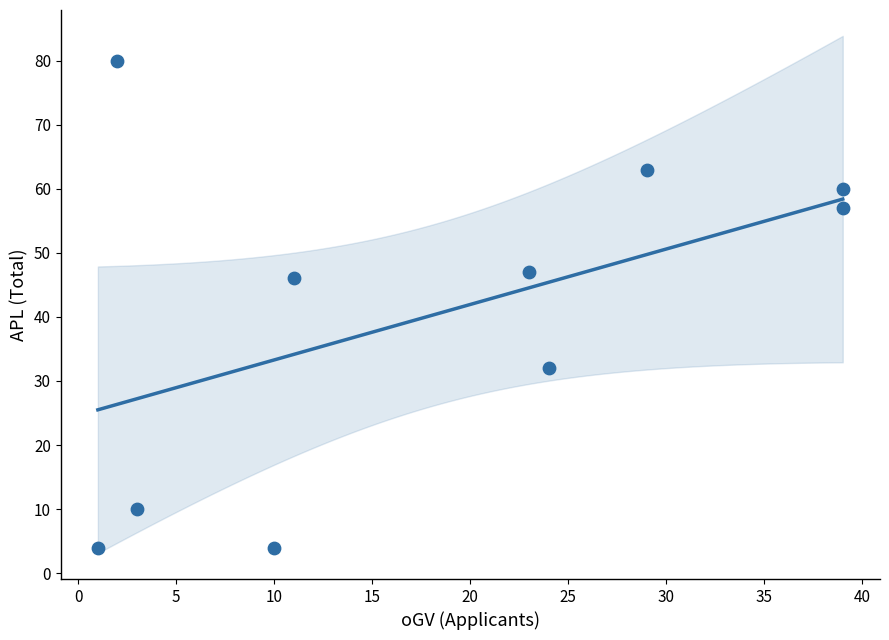

What is the range of X values (max minus min)?

38